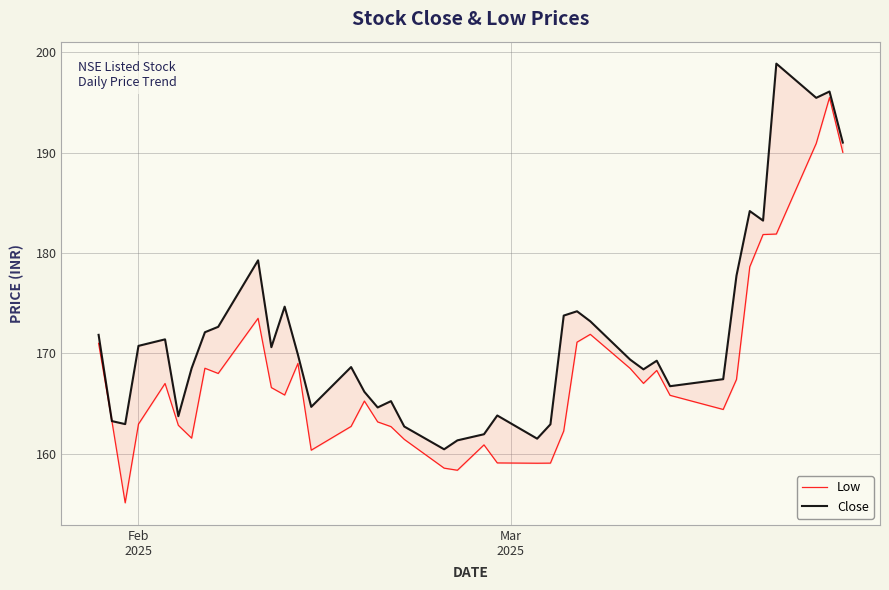

Which series has the largest range (max minus min)?

Low